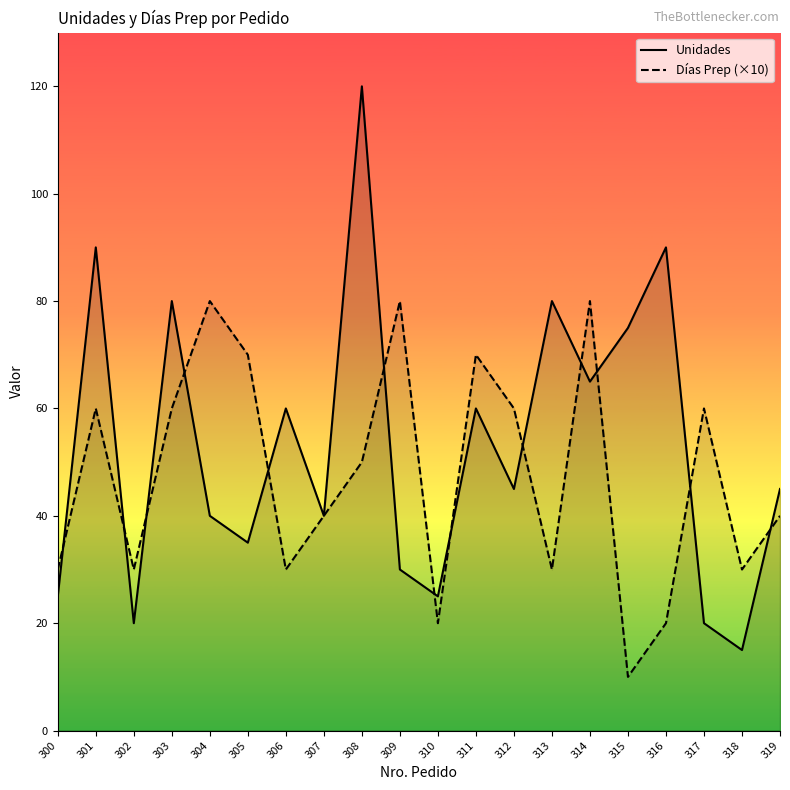

How many intersections are there between Días Prep (×10) and Unidades?

13